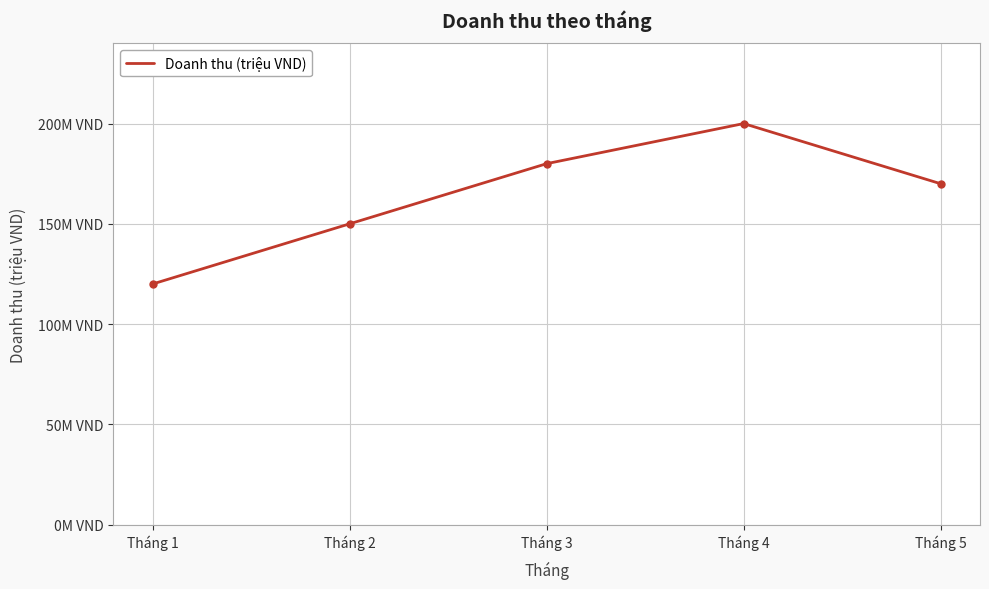

Between Tháng 4 and Tháng 2, which is larger?

Tháng 4